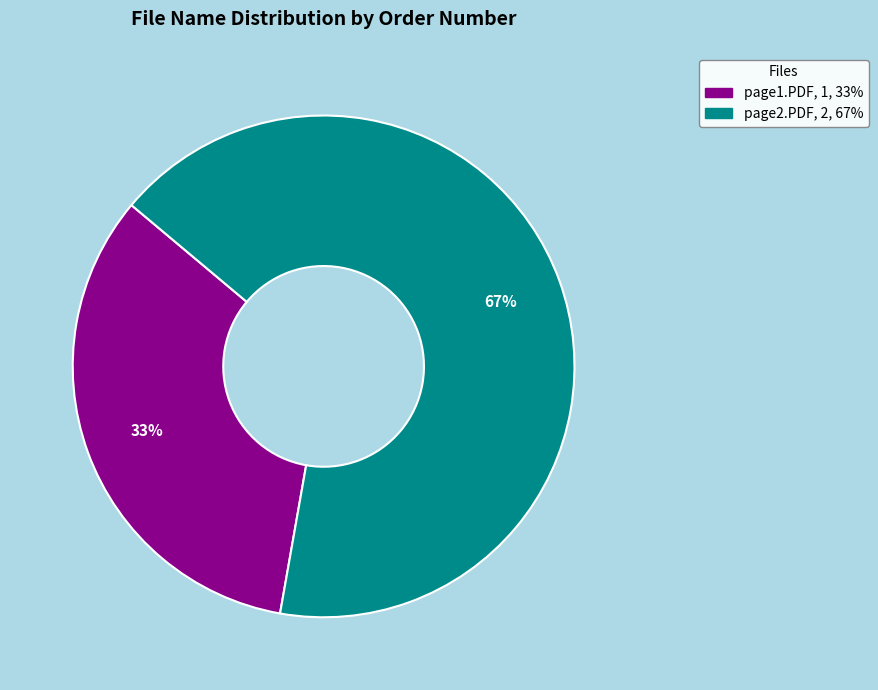

To the nearest percent, what is the average slice percentage?

50%